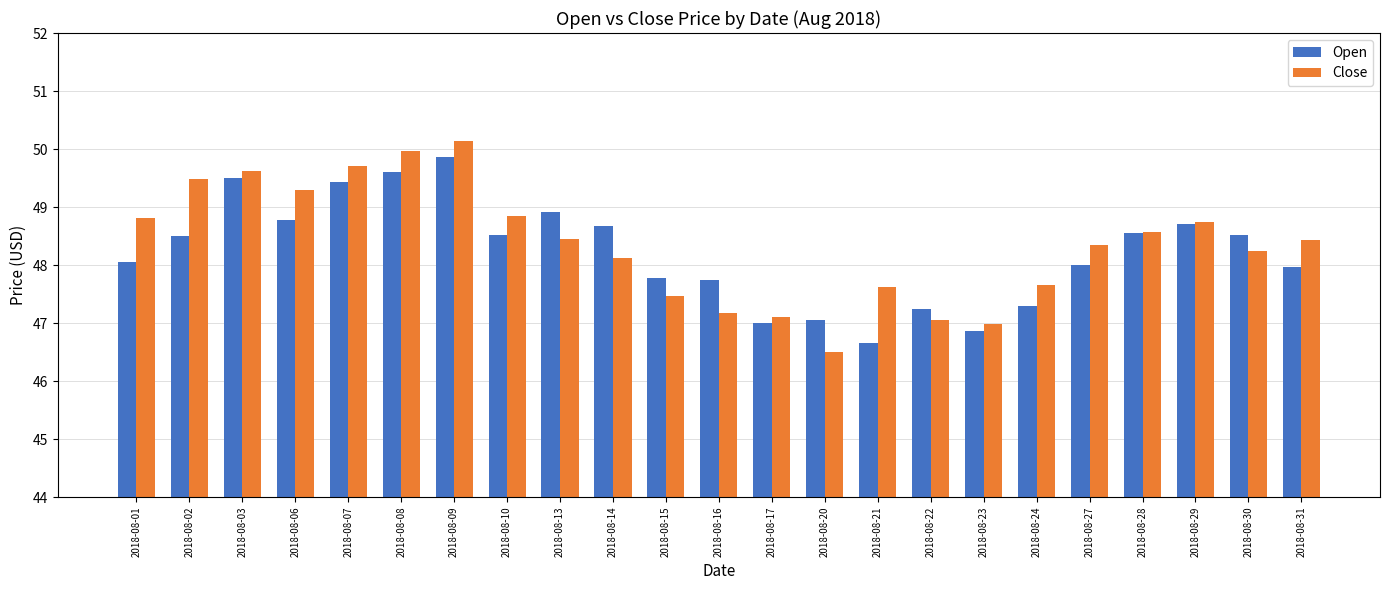

Count the number of data series in this chart.

2